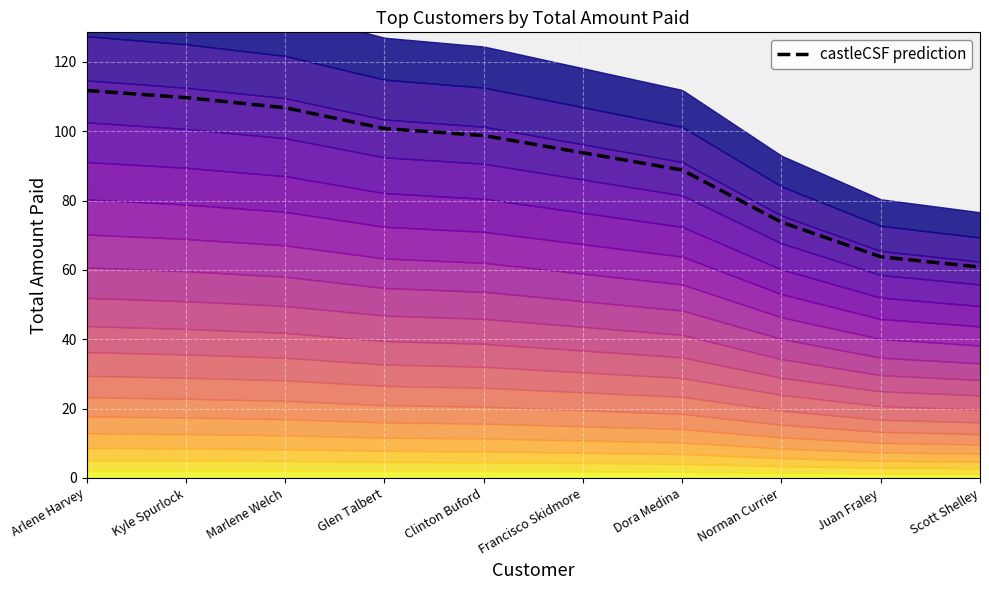

Reading left to right, list all the values displayed in this chart.

111.8	109.7	106.8	100.8	98.8	93.8	88.8	73.8	63.8	60.8